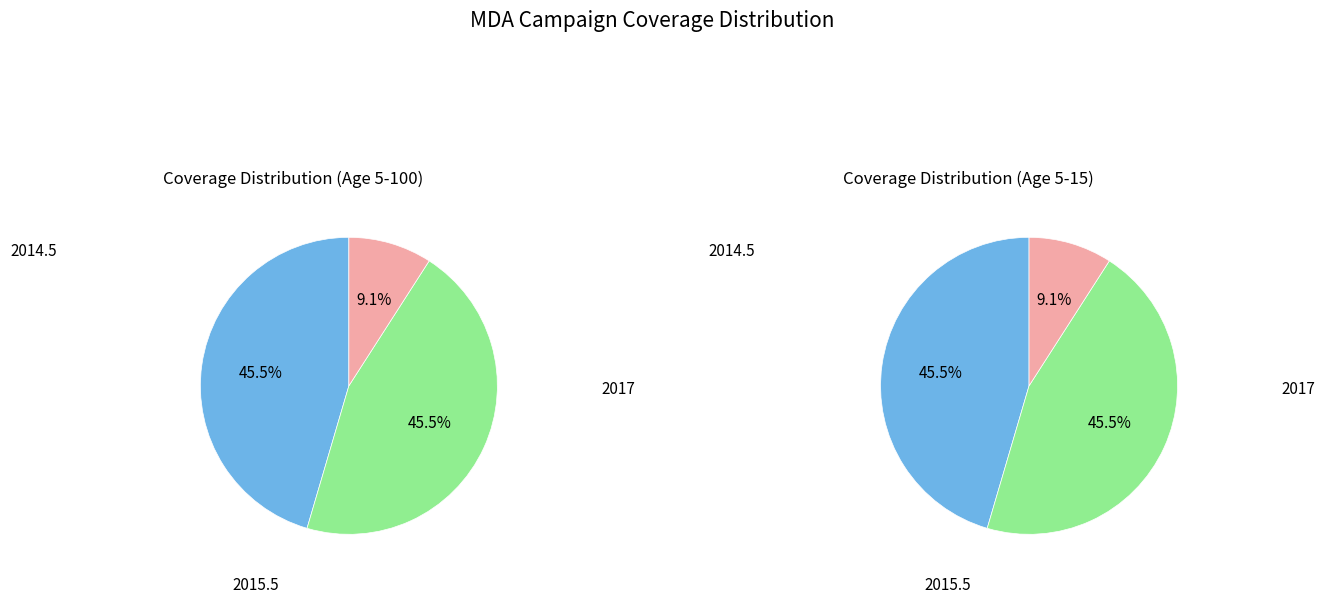

How many segments does this pie chart have?

3